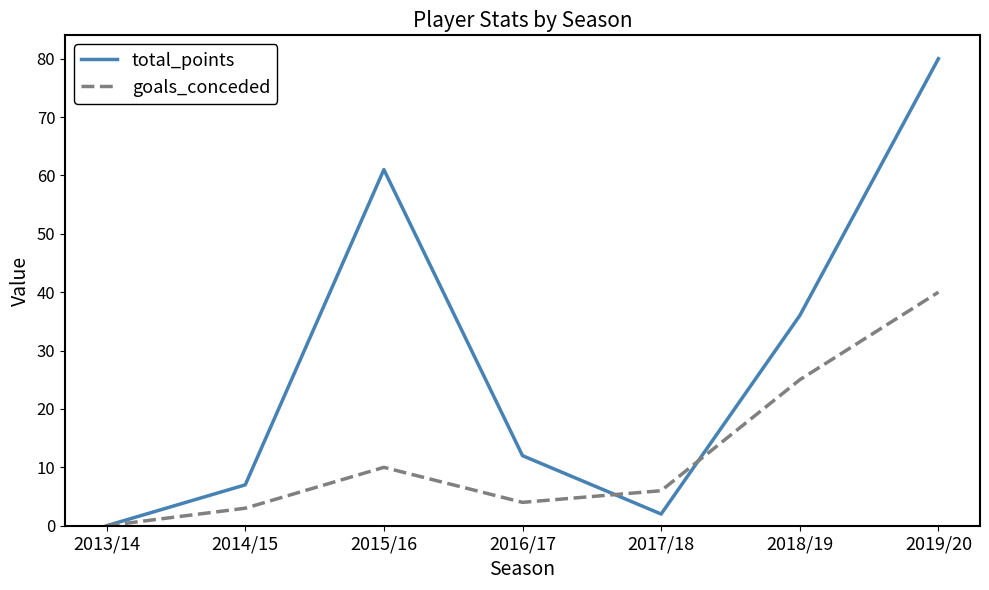

True or false: goals_conceded and total_points cross at least once.

True